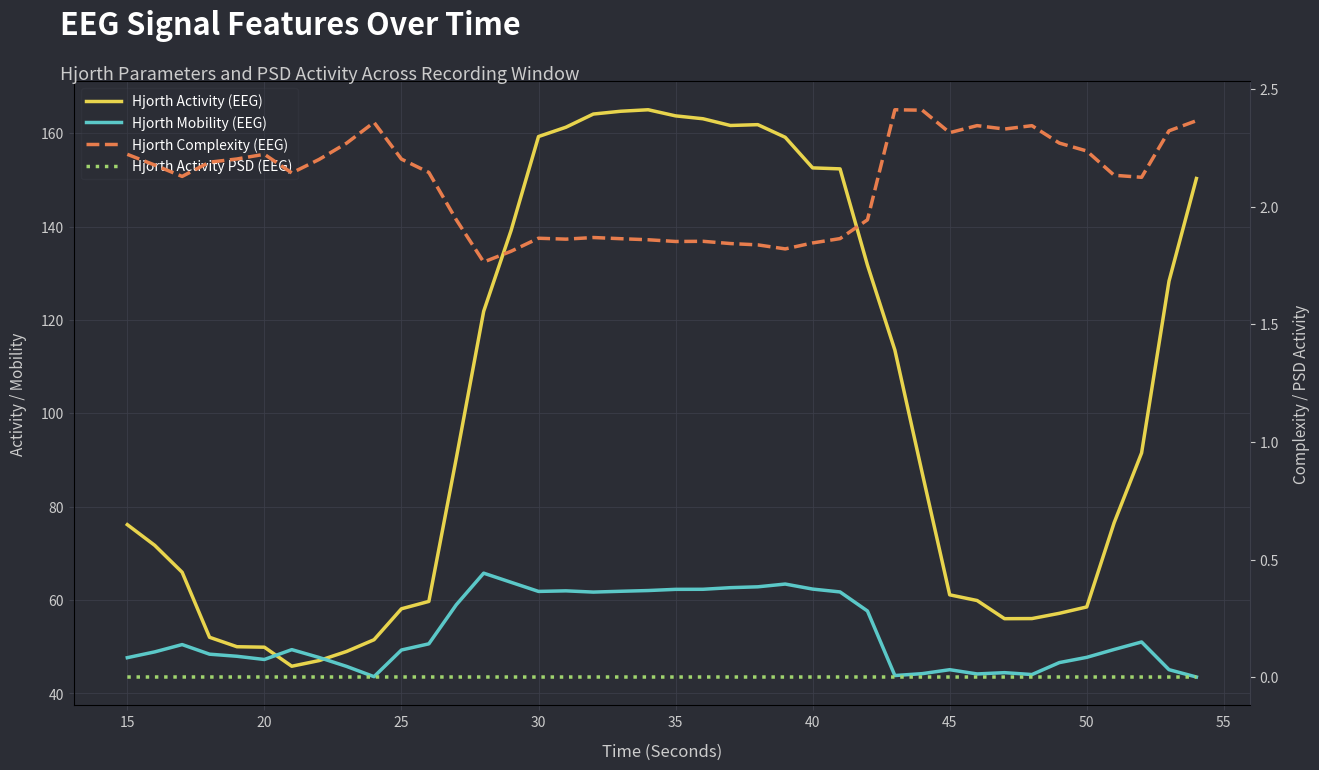

The value of Hjorth Complexity (EEG) at 12 is 2.8. True or false?

False